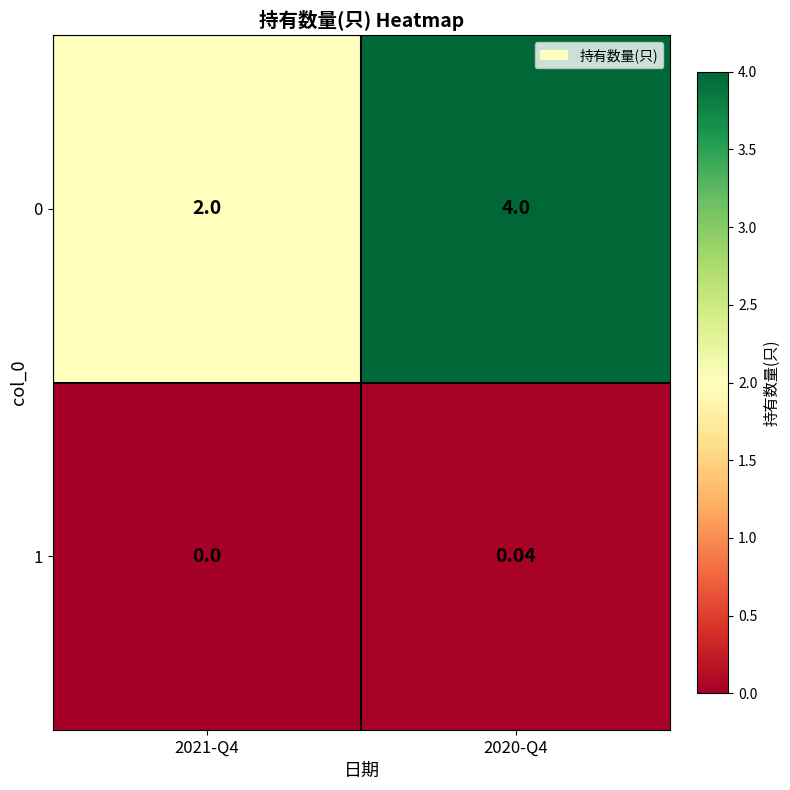

Rank the series by their maximum value, from highest to lowest.

0, 1